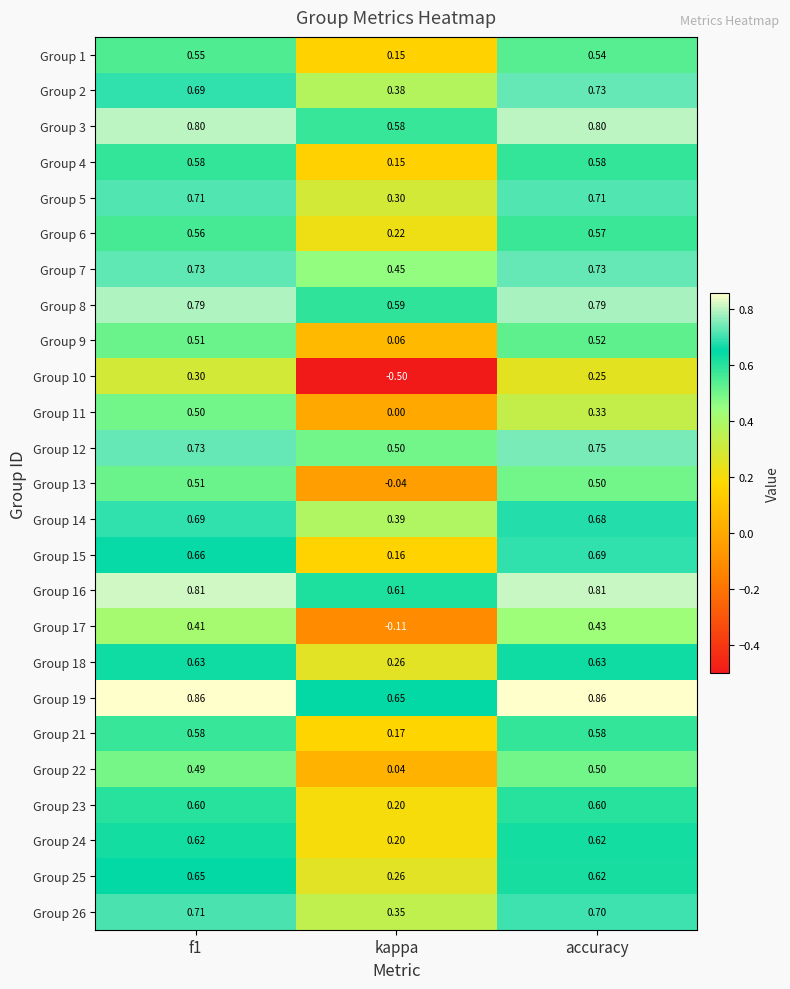

Is the value of Group 14 at accuracy greater than the value of Group 26 at f1?

No